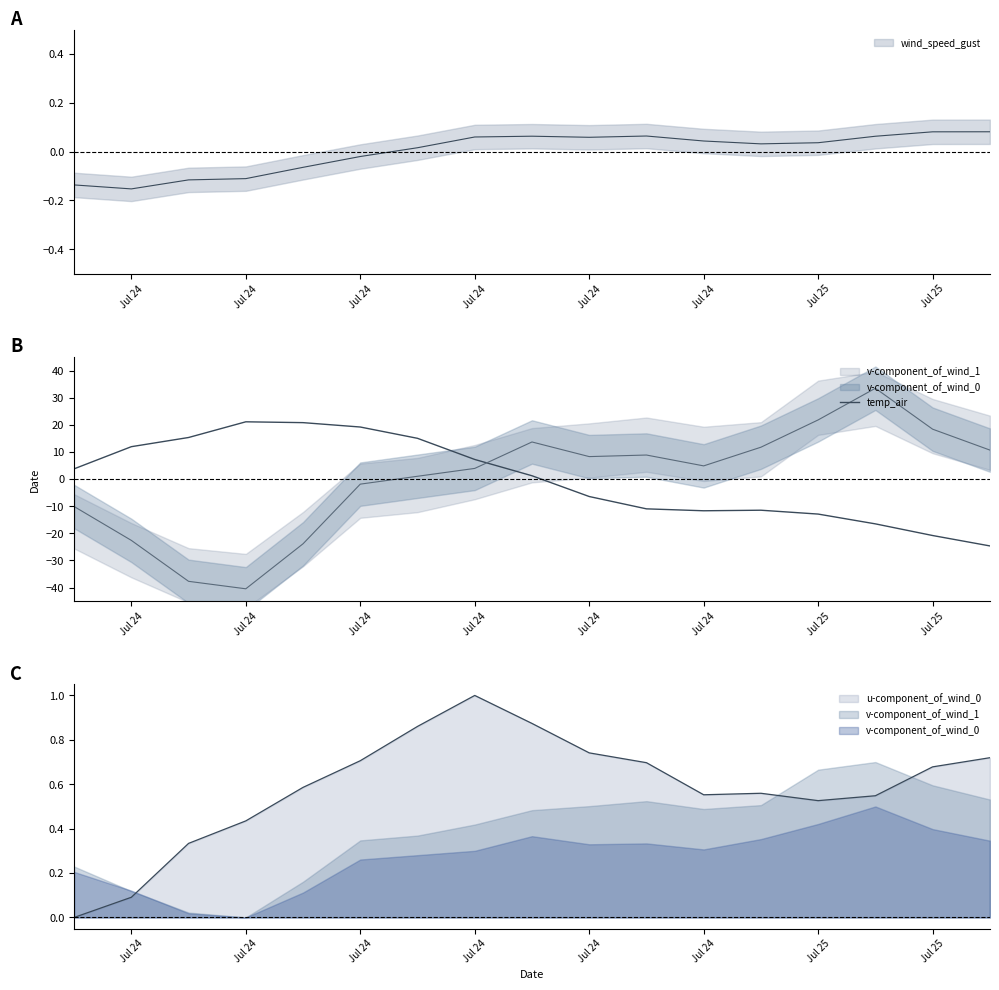

How many interior local valleys (lower than both neighbors) does the data have?

1